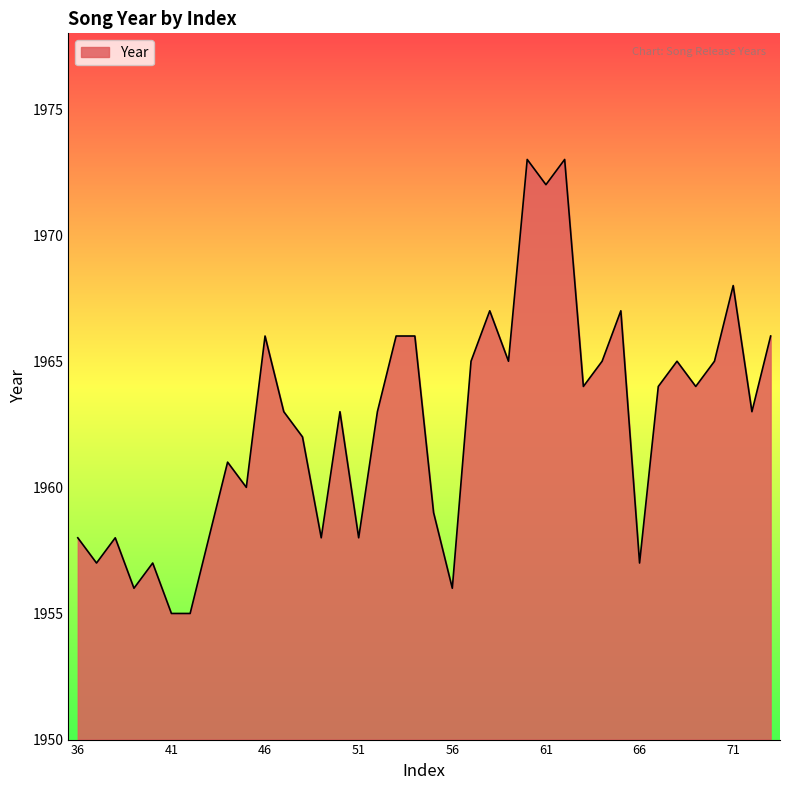

Reading left to right, extract all data points from this chart.

1958	1957	1958	1956	1957	1955	1955	1958	1961	1960	1966	1963	1962	1958	1963	1958	1963	1966	1966	1959	1956	1965	1967	1965	1973	1972	1973	1964	1965	1967	1957	1964	1965	1964	1965	1968	1963	1966